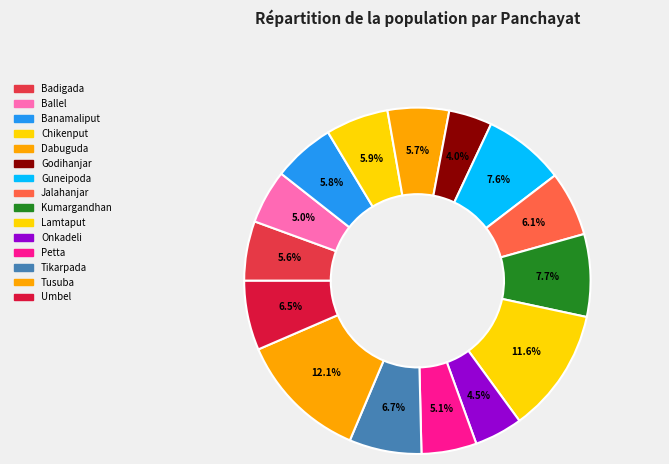

Between Banamaliput and Umbel, which is larger?

Umbel